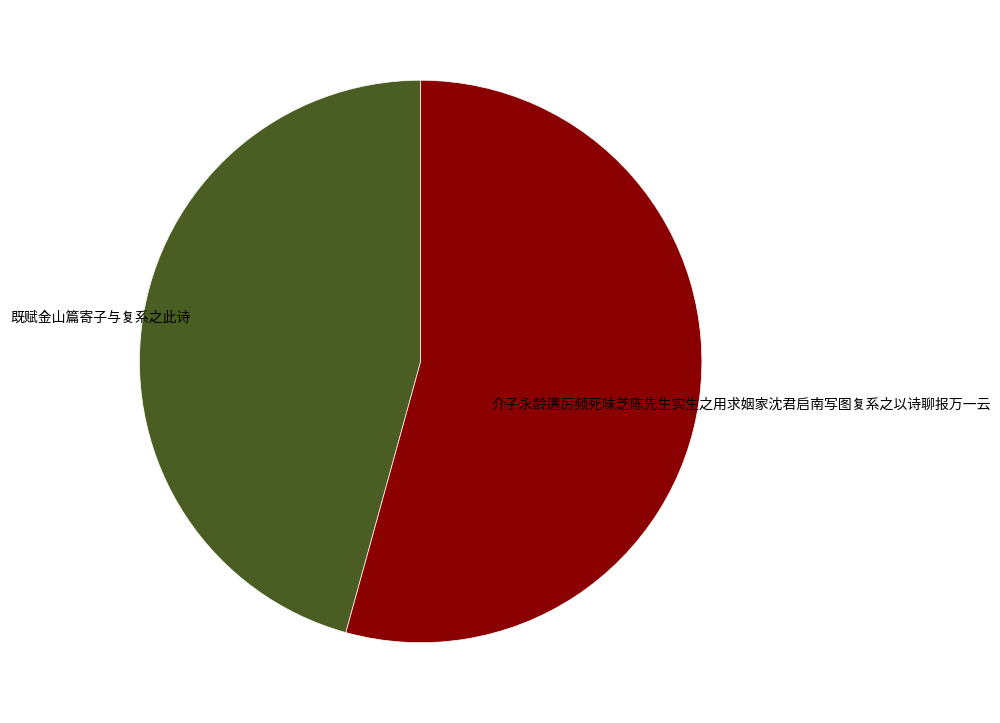

Which slice is the smallest?

既赋金山篇寄子与复系之此诗